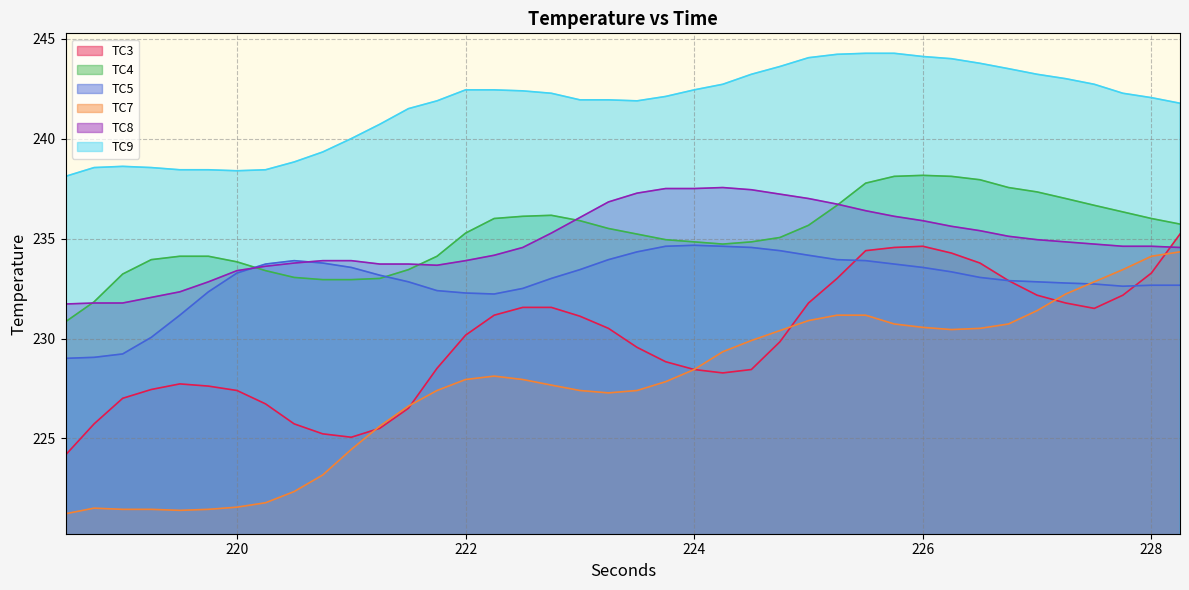

What is the greatest value displayed?

244.3